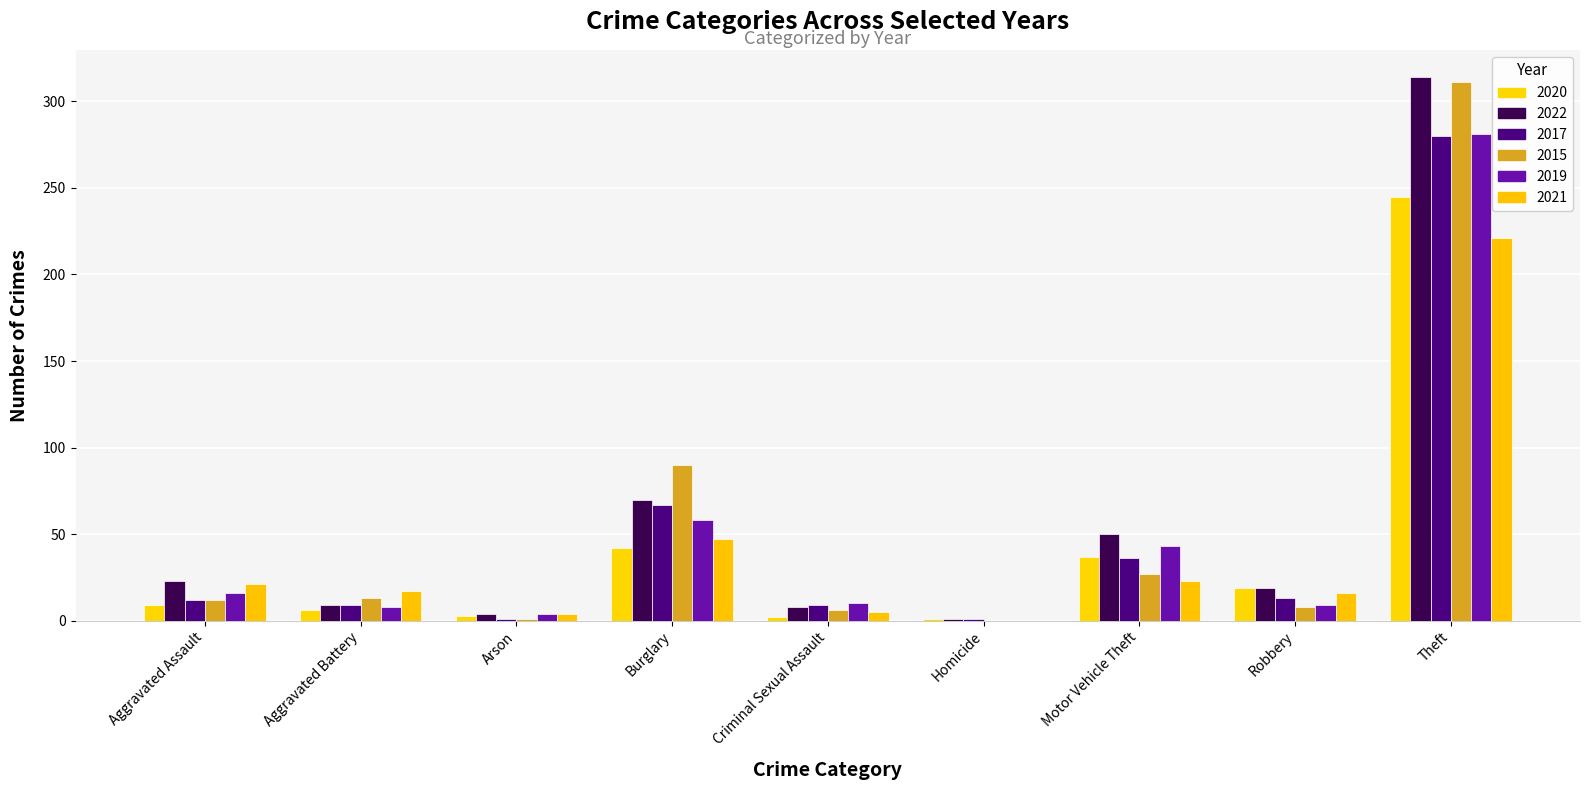

At which label does 2019 reach its minimum?

Homicide